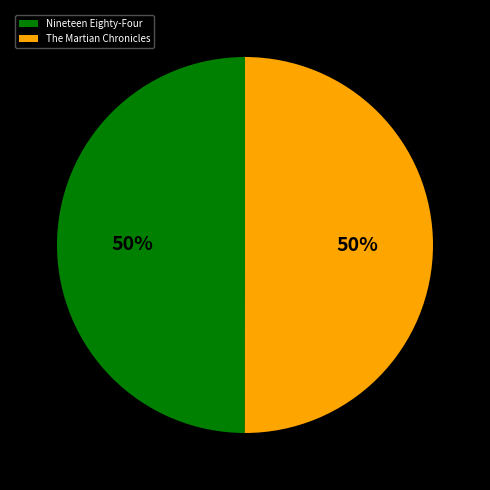

How many slices are in this pie chart?

2